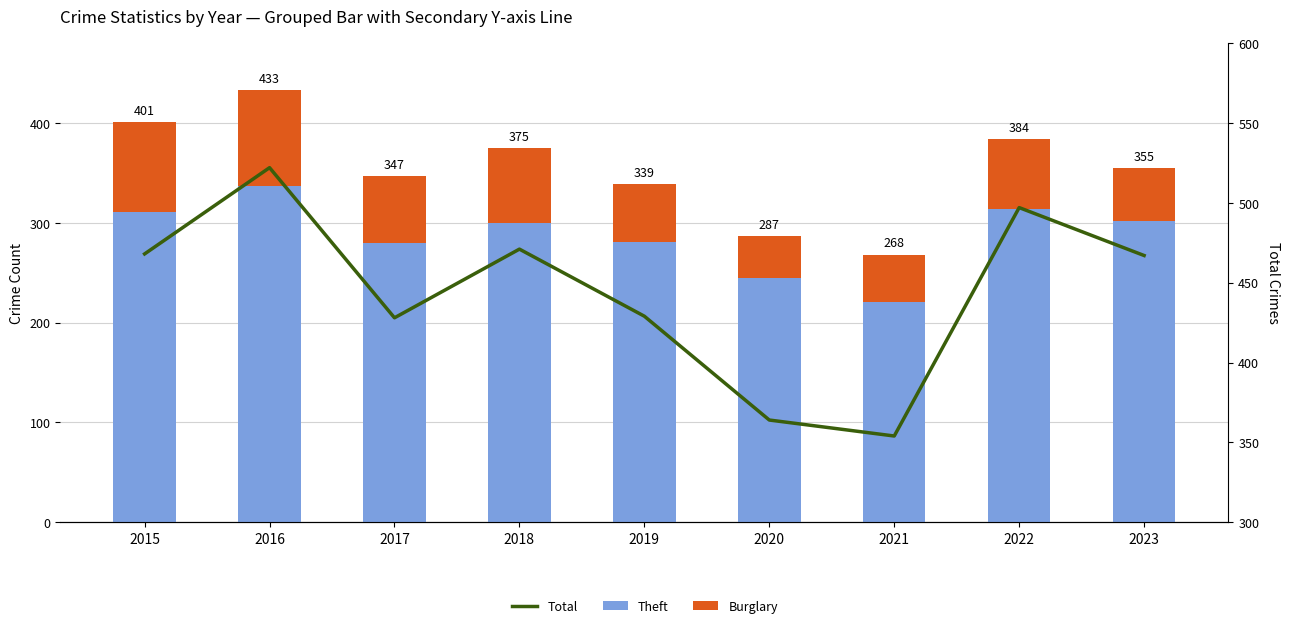

At which category is the sum across all series the highest?

2016